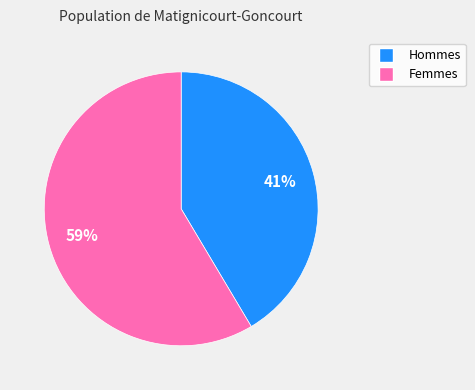

Is there any slice that represents more than half of the pie?

Yes